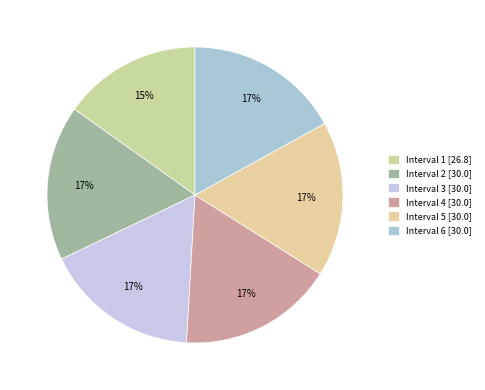

How many slices are in this pie chart?

6